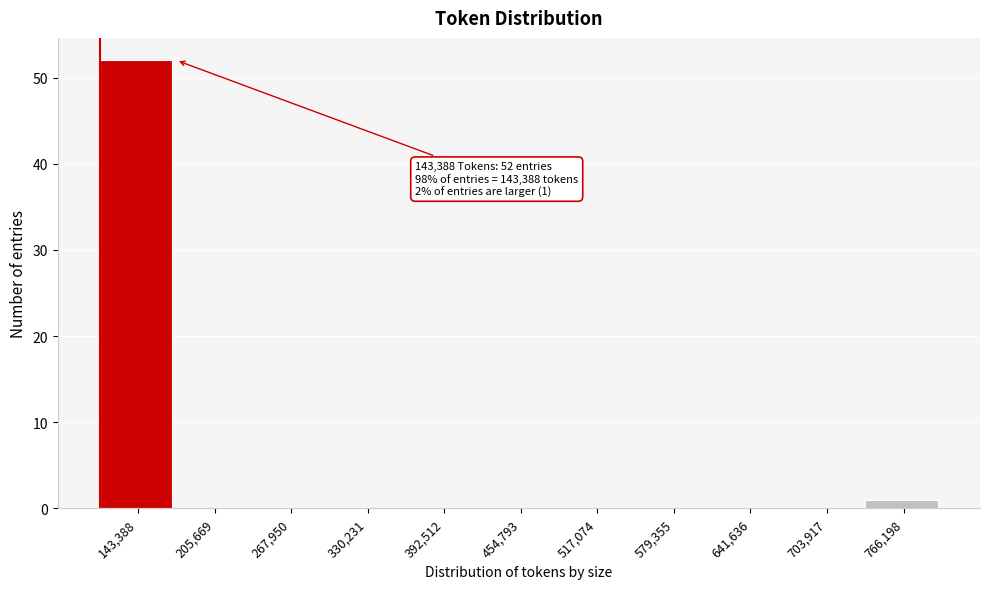

Reading left to right, transcribe all the data shown in this chart.

143,388=52	205,669=0	267,950=0	330,231=0	392,512=0	454,793=0	517,074=0	579,355=0	641,636=0	703,917=0	766,198=1